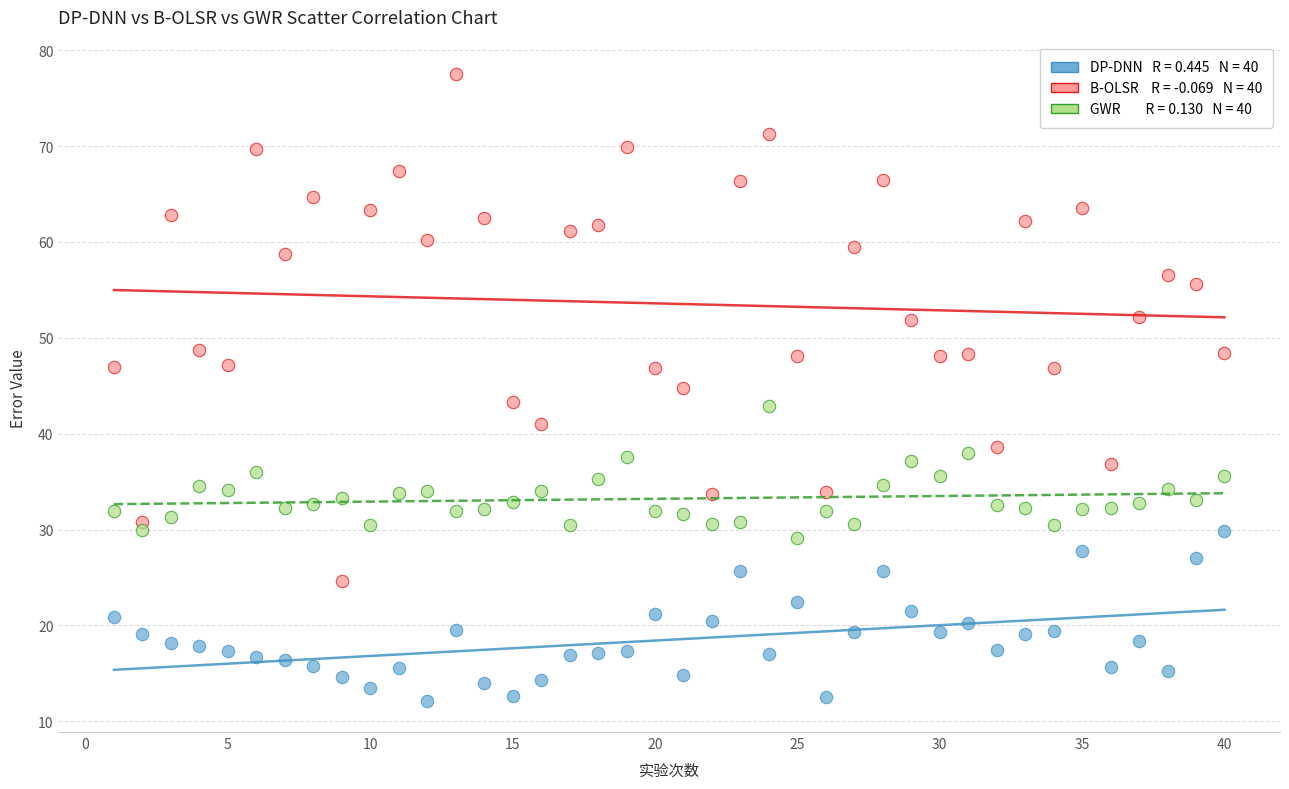

Across all data points, what is the range of Y values (max minus min)?

65.4